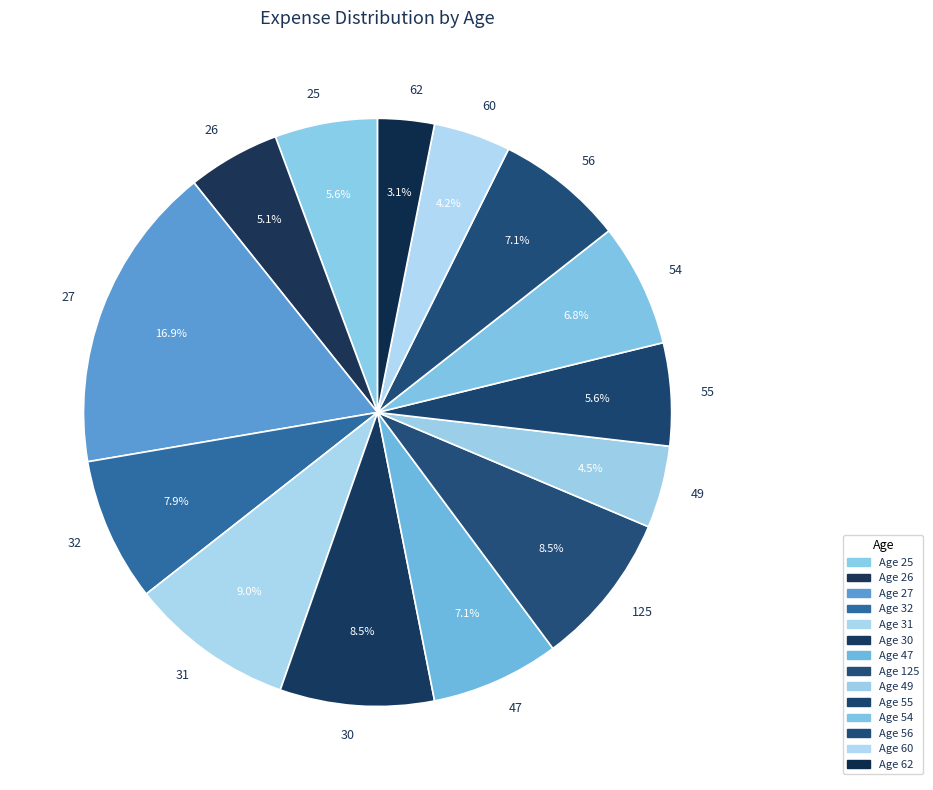

To the nearest percent, what is the combined percentage of 27 and 125?

25%